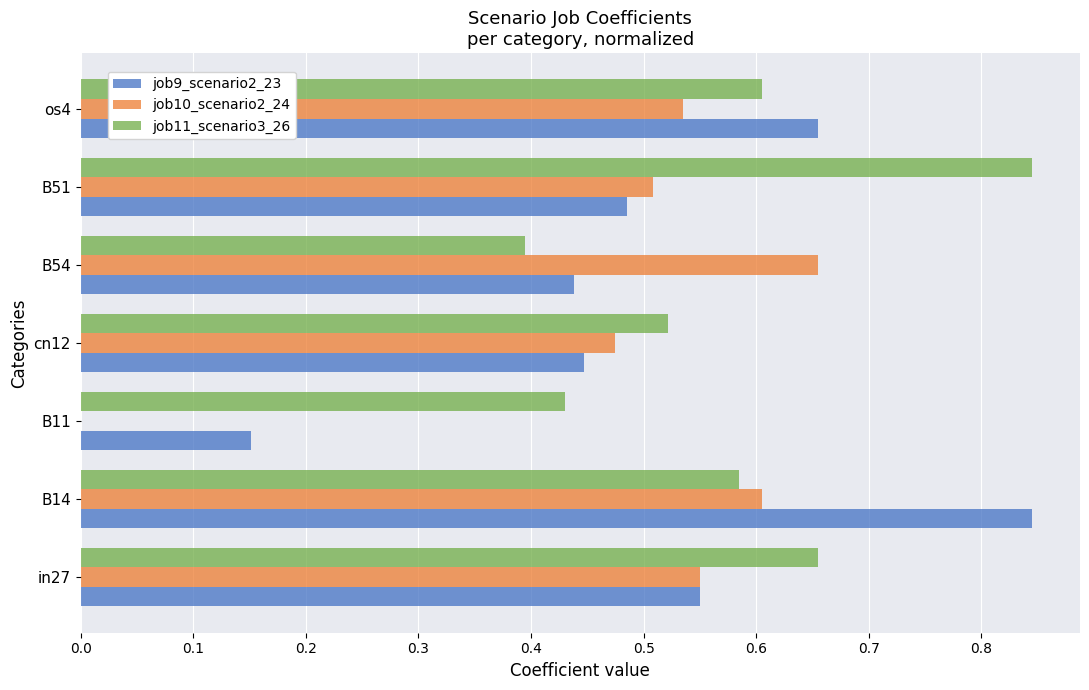

Which series changed the most between B14 and B54?

job9_scenario2_23